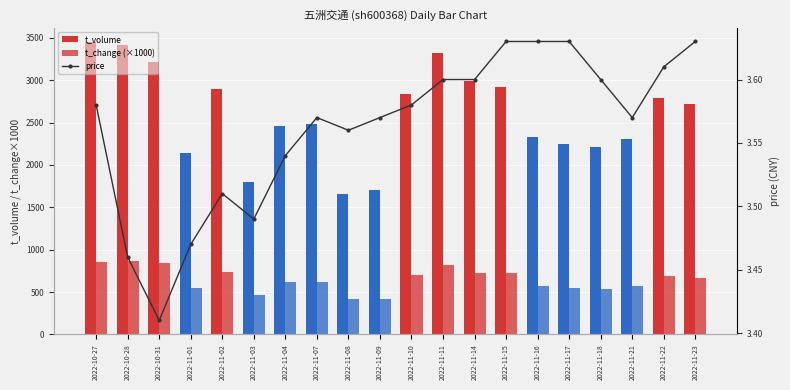

What is the label of the 15th bar from the left?

2022-11-16